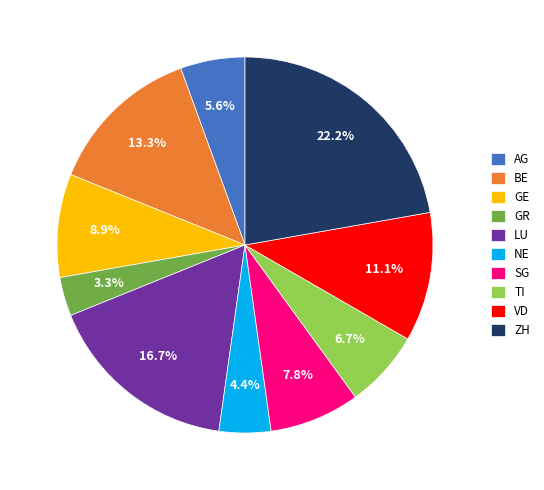

Which category has the biggest portion of the pie?

ZH